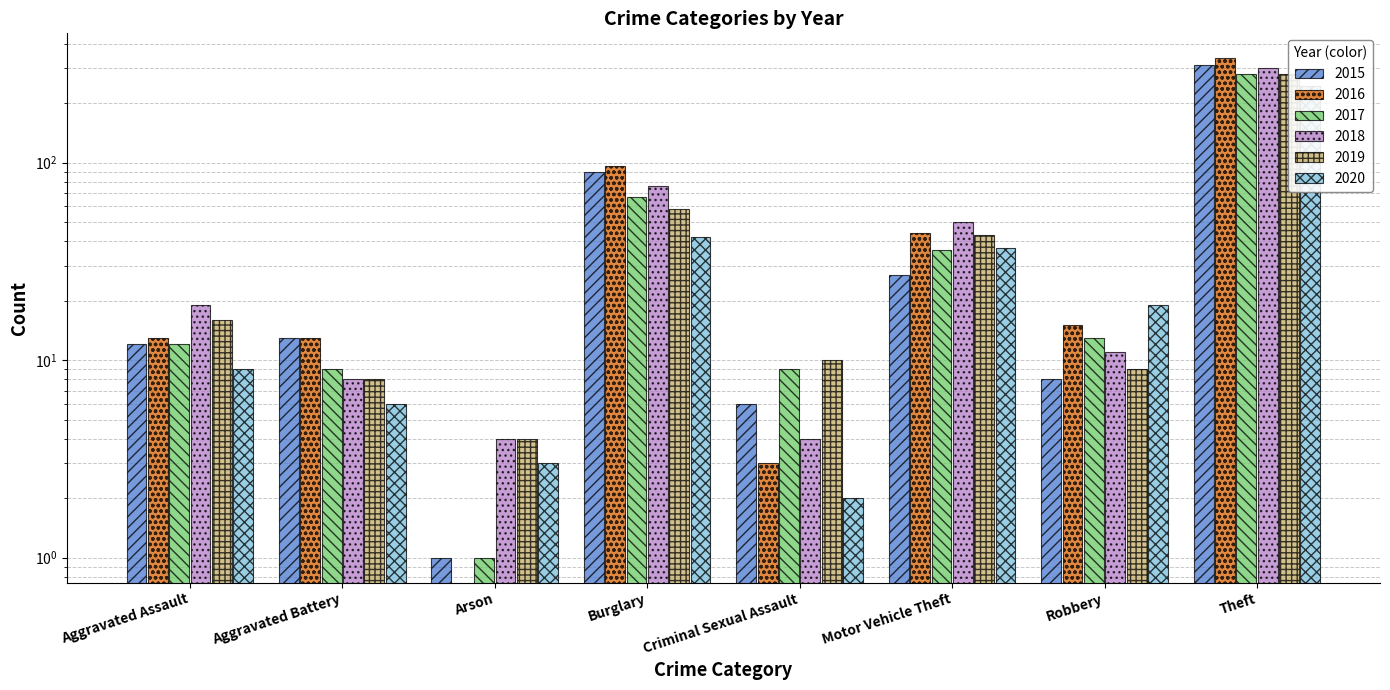

Rank the series by their maximum value, from highest to lowest.

2016, 2015, 2018, 2019, 2017, 2020